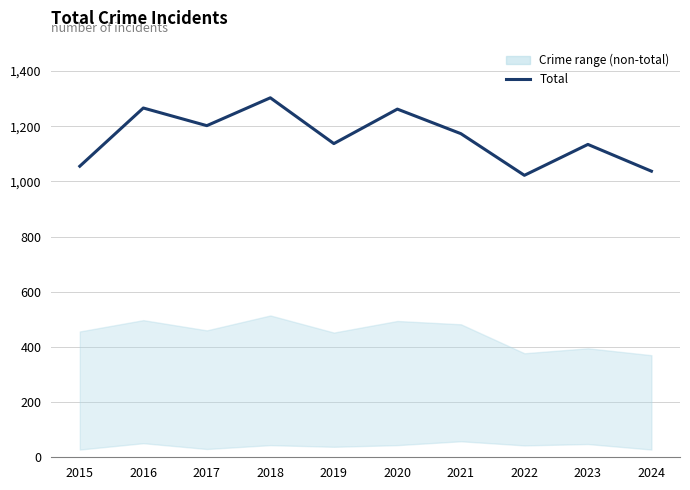

Is this an area chart (filled region under the line)?

No